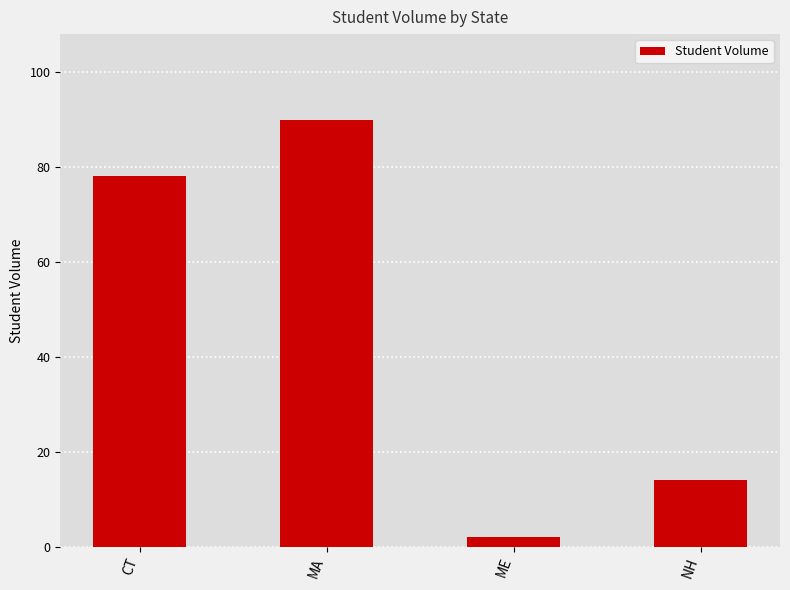

Reading left to right, transcribe all the data shown in this chart.

CT=78	MA=90	ME=2	NH=14